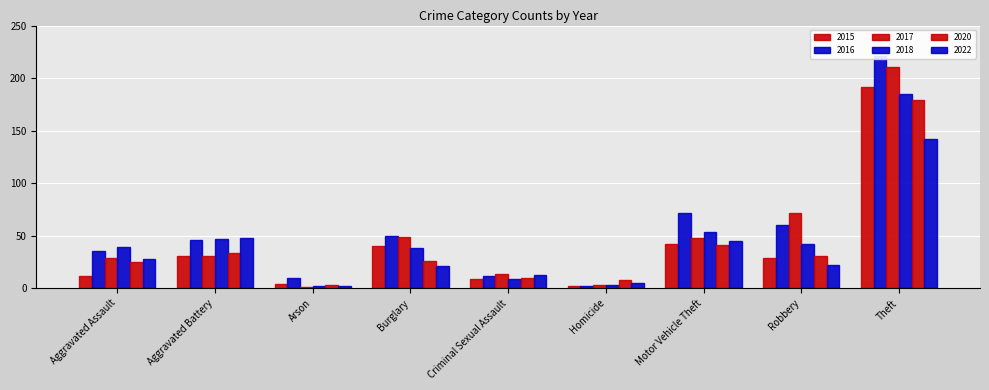

What is the sum of all 2015 values?

361